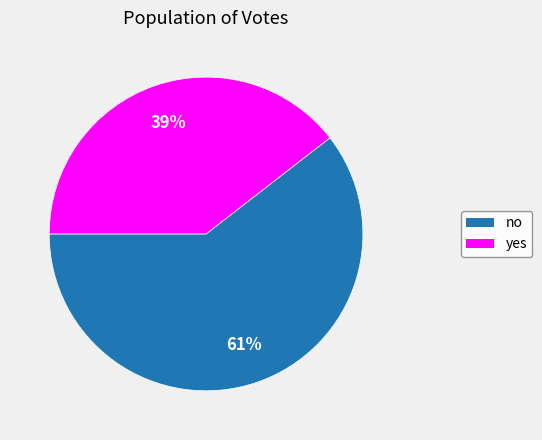

What is the largest slice in the pie chart?

no